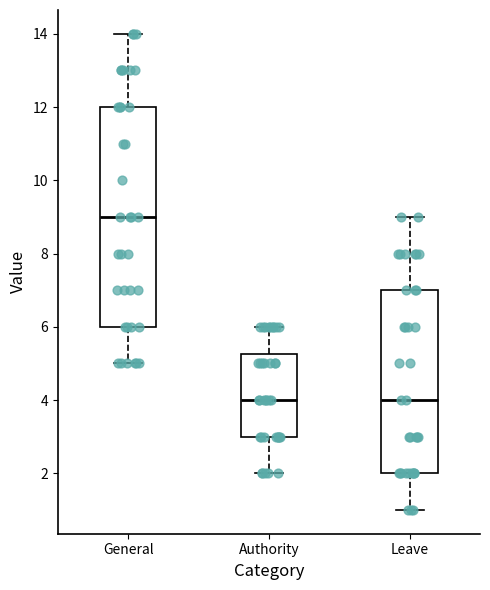

Where is the lower edge of the box for Leave on the y-axis? The values are not printed on the chart, so give them approximately, as read against the axis.

2.0